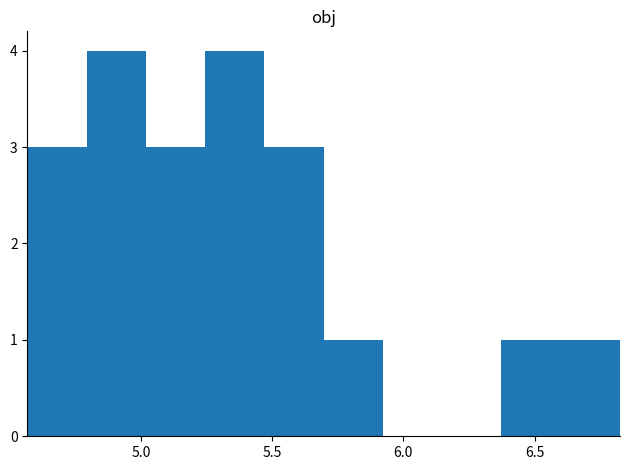

Reading left to right, list every bar in this chart as the range it spans on the x-axis followed by its height. Neither the bar edges nor the heights are printed on the chart, so give them approximately, as read against the axes.

4.55 to 4.80: 3
4.80 to 5.00: 4
5.00 to 5.25: 3
5.25 to 5.45: 4
5.45 to 5.70: 3
5.70 to 5.90: 1
5.90 to 6.15: 0
6.15 to 6.35: 0
6.35 to 6.60: 1
6.60 to 6.85: 1